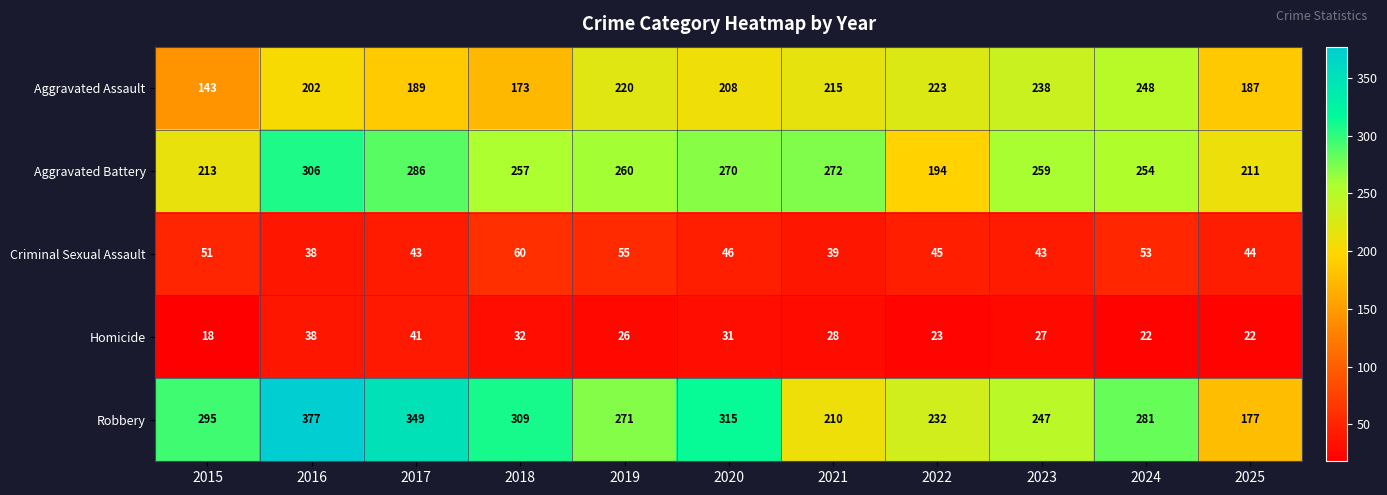

Which series has the largest range (max minus min)?

Robbery